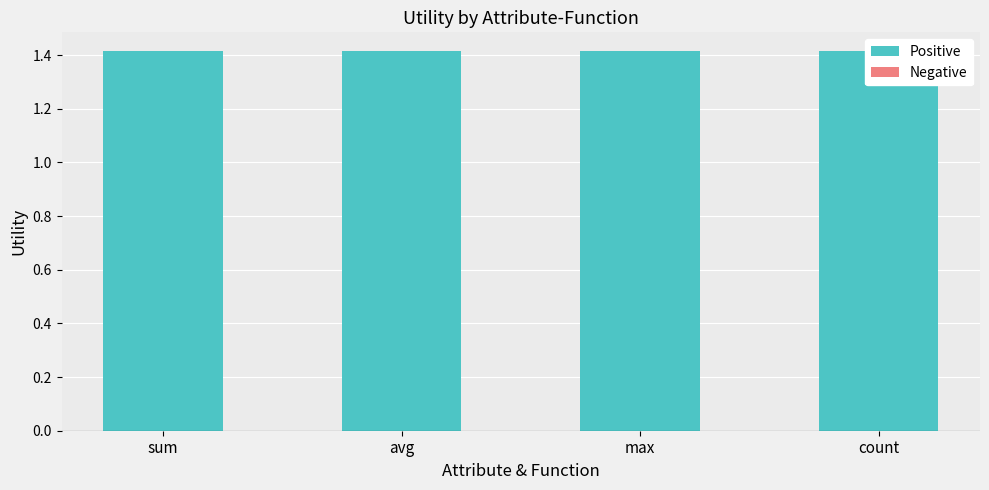

What is the spread (max minus min) of values at avg?

1.4